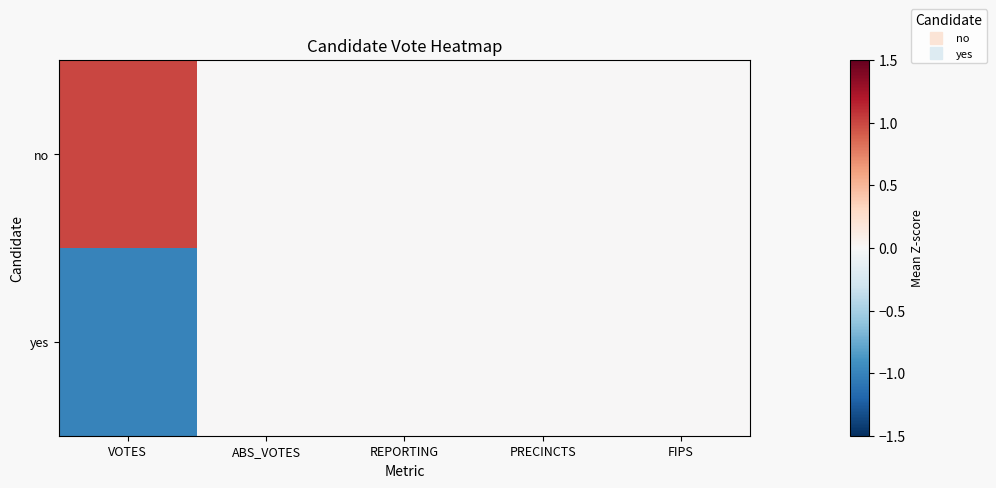

Count the number of categories in the chart.

5